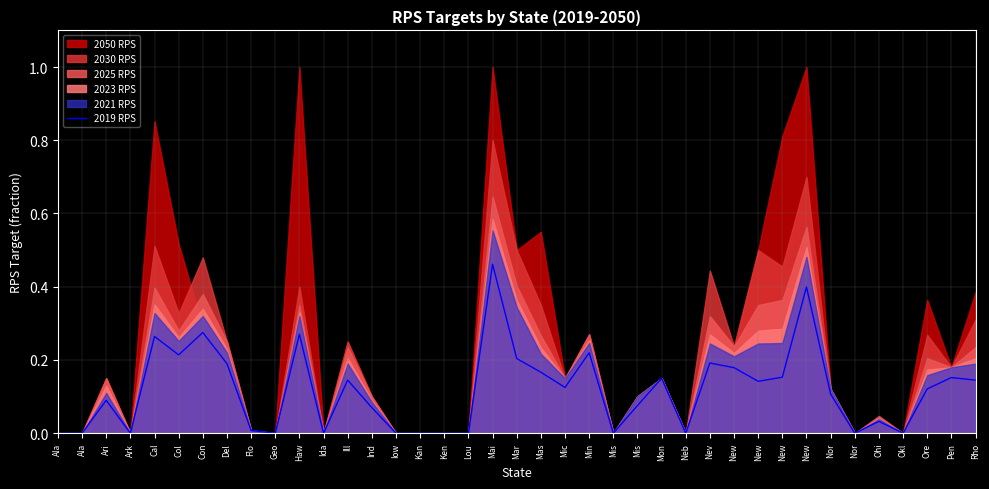

Rank the categories by value from highest to lowest.

Mai, New, Con, Haw, Cal, Min, Col, Mar, Nev, Del, New, Mas, New, Pen, Mon, Rho, Ill, New, Mic, Ore, Nor, Ari, Mis, Ind, Ohi, Flo, Ala, Ala, Ark, Geo, Ida, Iow, Kan, Ken, Lou, Mis, Neb, Nor, Okl